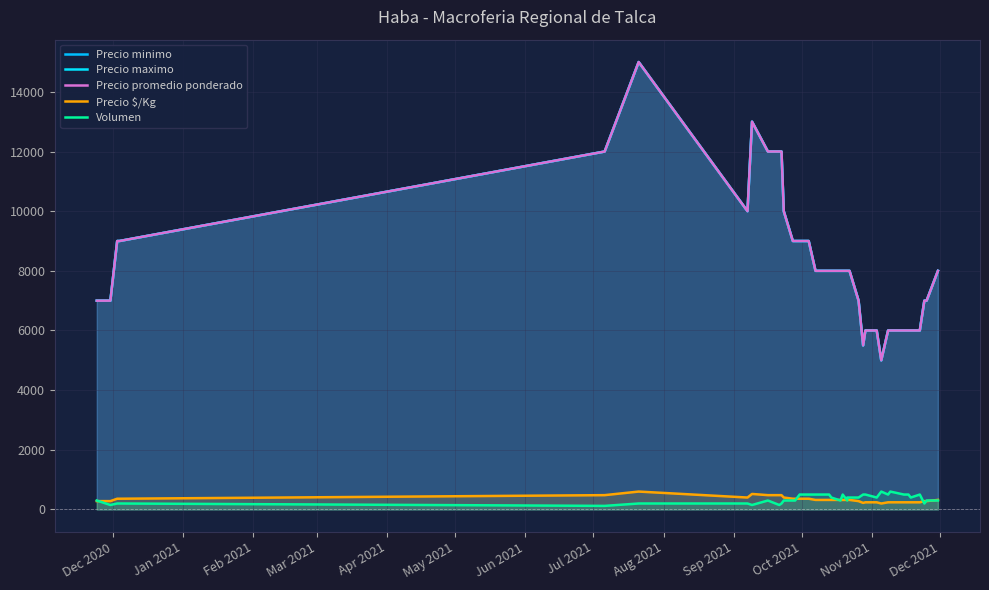

At which label is Precio $/Kg closest to 400?

Jun 2021